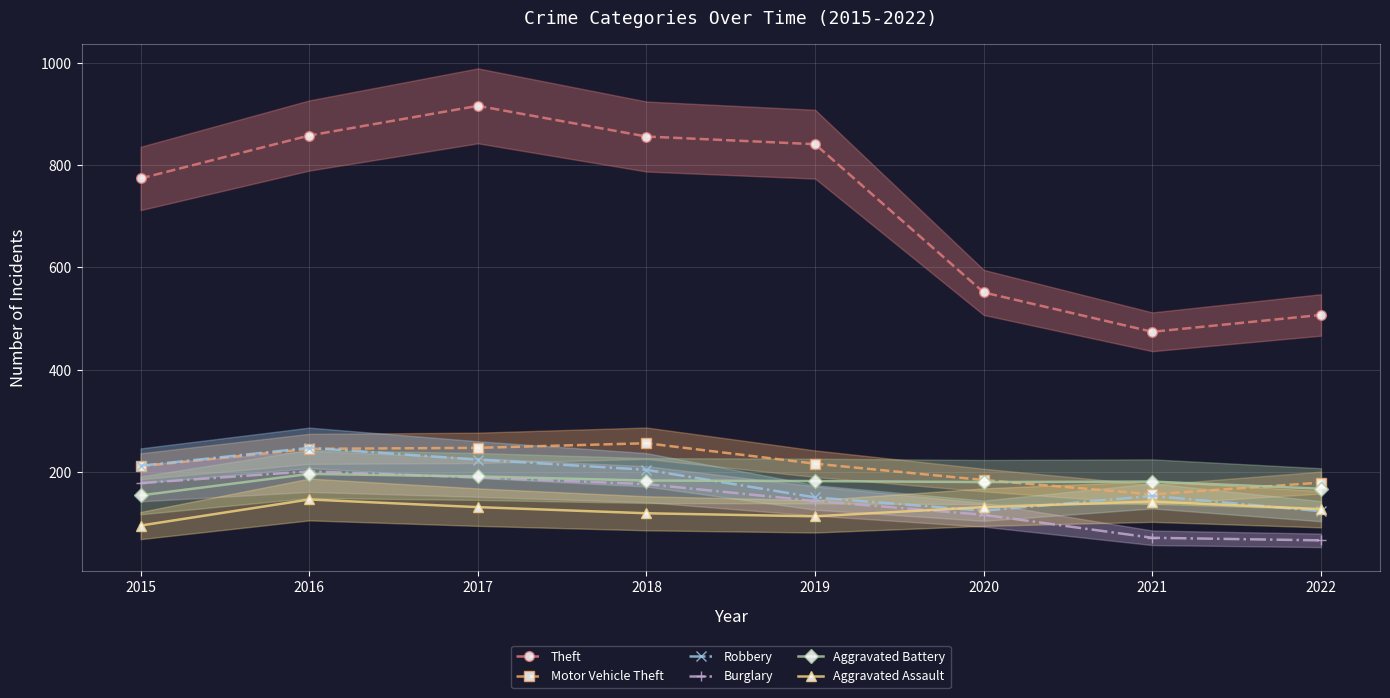

Which label corresponds to the smallest value in the chart?

2022